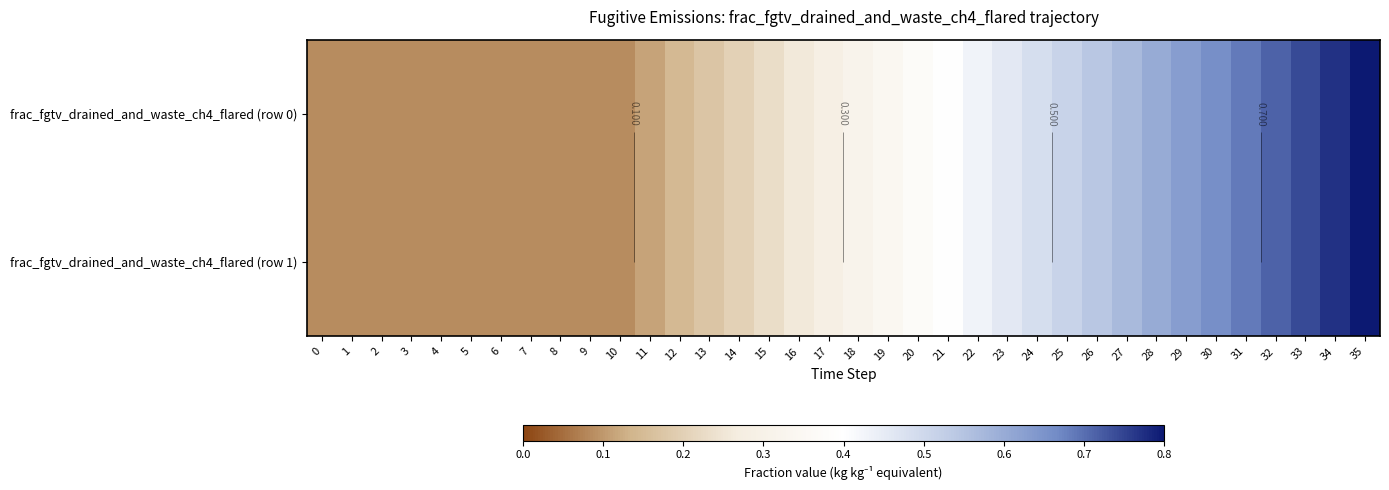

How many series are shown in this chart?

2